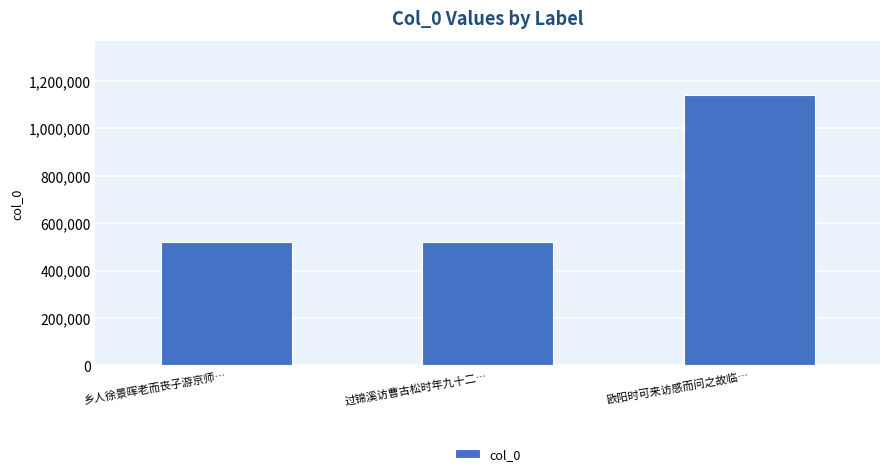

At which label is the value closest to 830918?

过锦溪访曹古松时年九十二…